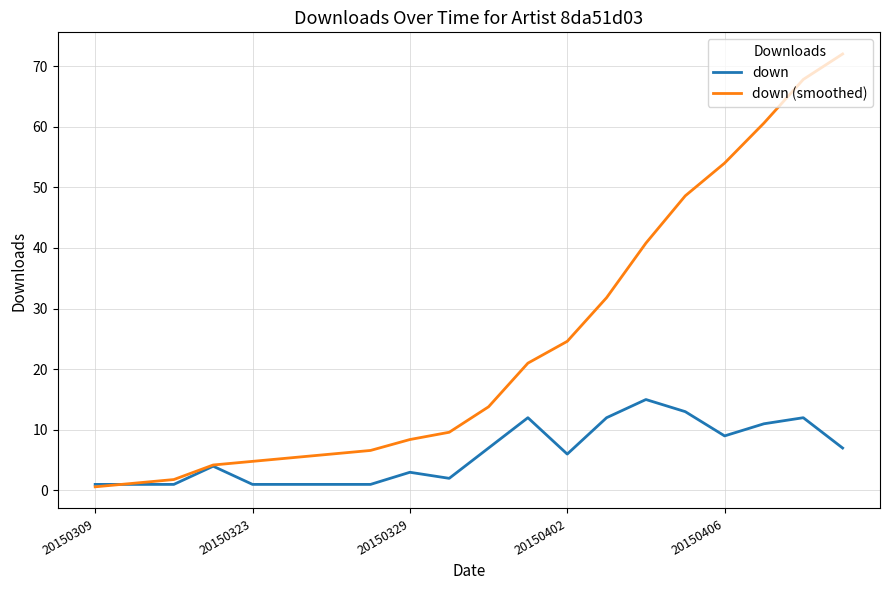

What is the maximum value for down?

15.0